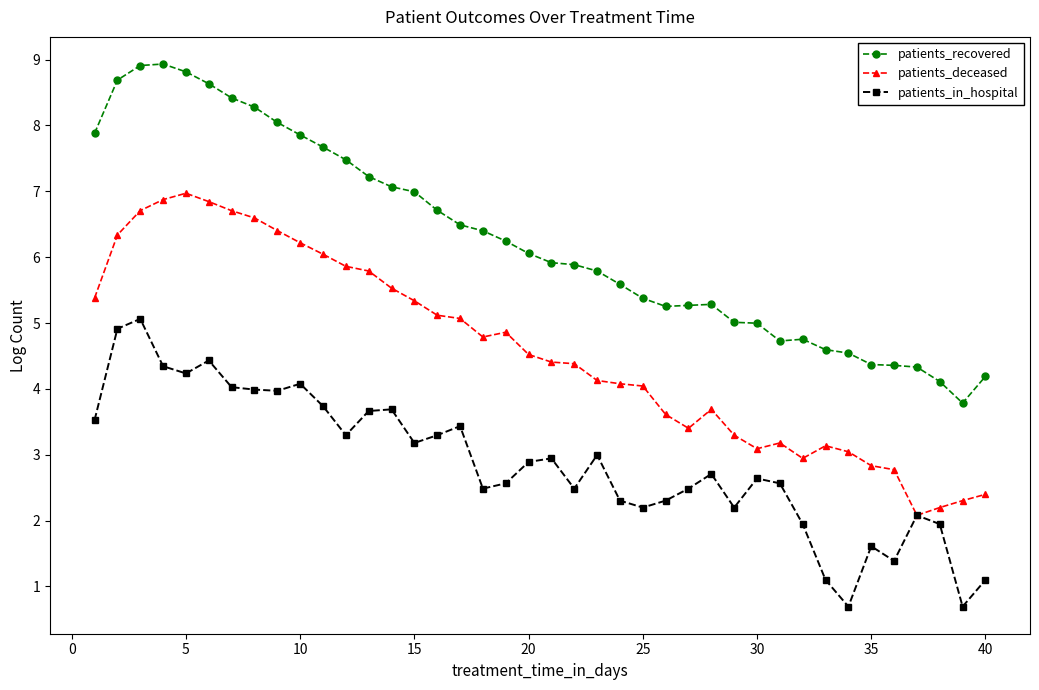

What is the minimum value for patients_deceased?

2.1